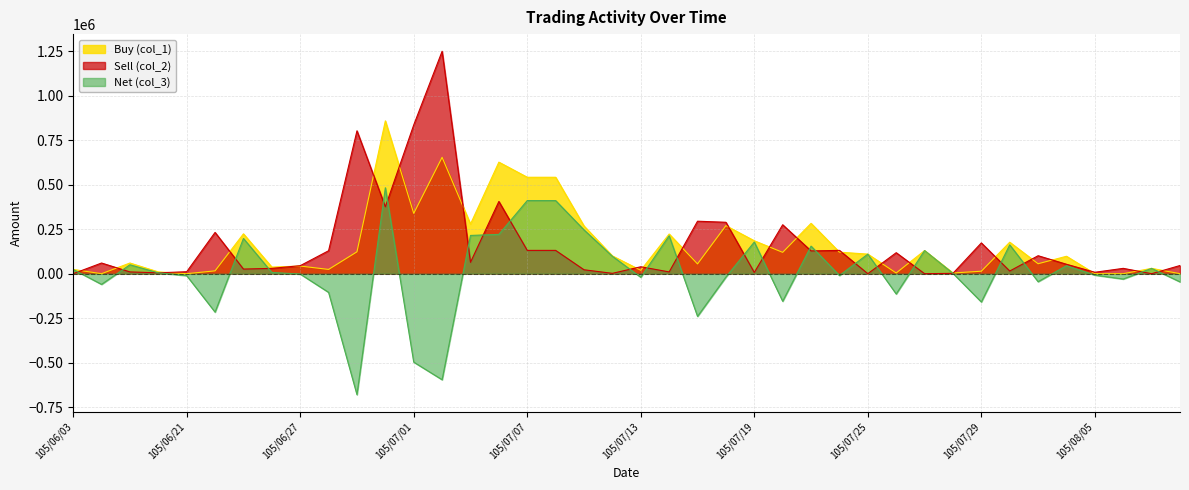

Rank the series by their maximum value, from highest to lowest.

Sell (col_2), Buy (col_1), Net (col_3)